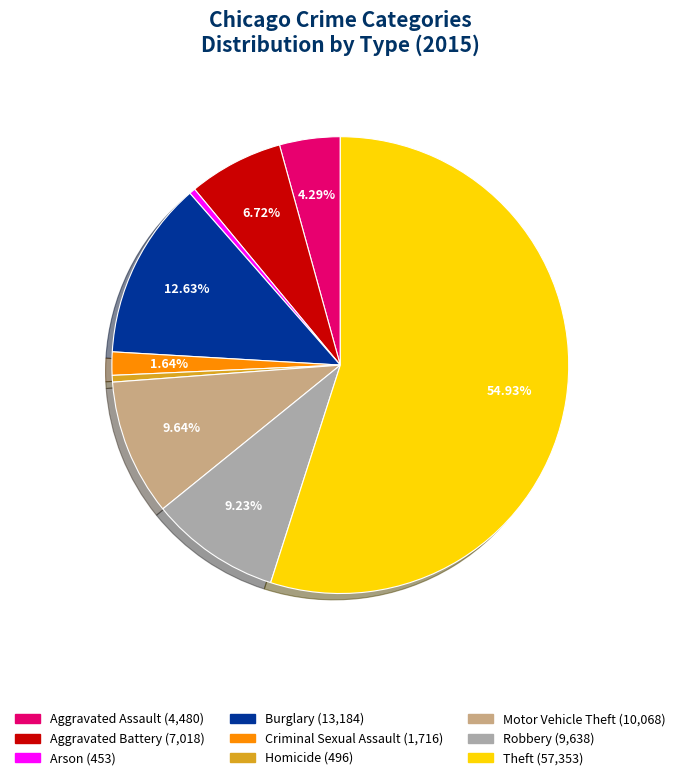

What is the largest slice in the pie chart?

Theft